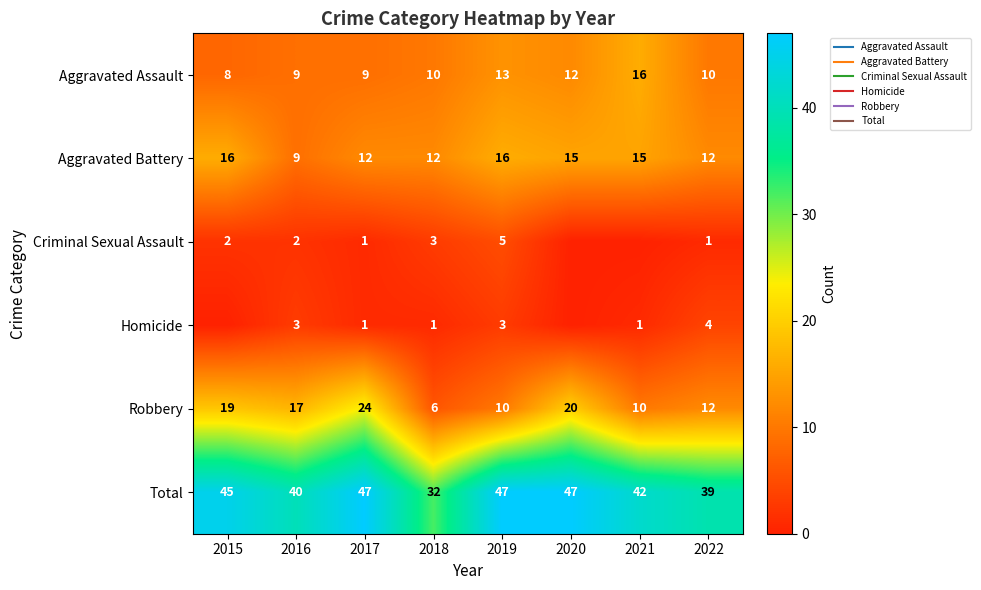

How many values in the Criminal Sexual Assault series exceed 2?

2